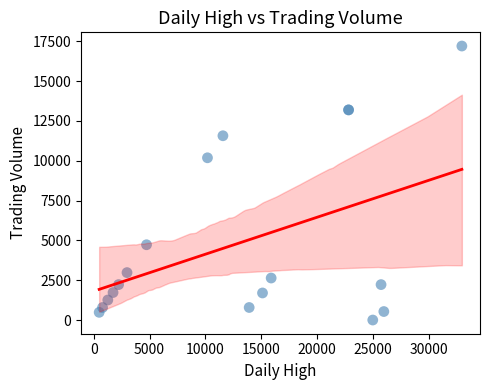

What Y value in the scatter plot is closest to 8604?

10189